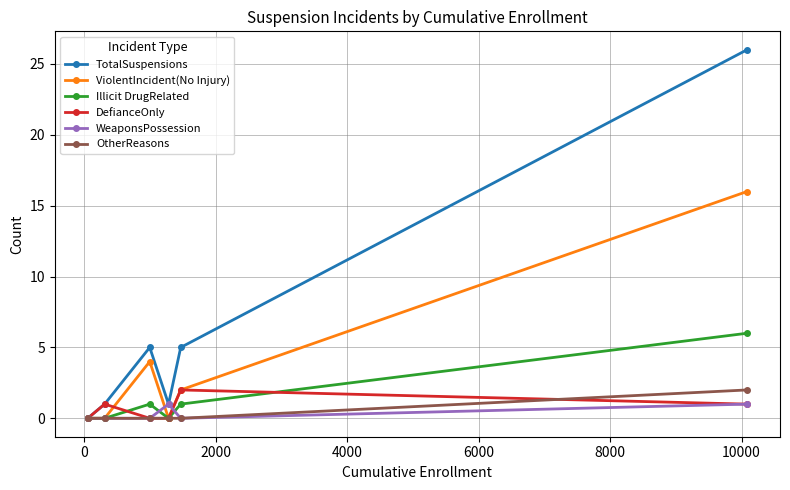

What is the maximum value for ViolentIncident(No Injury)?

16